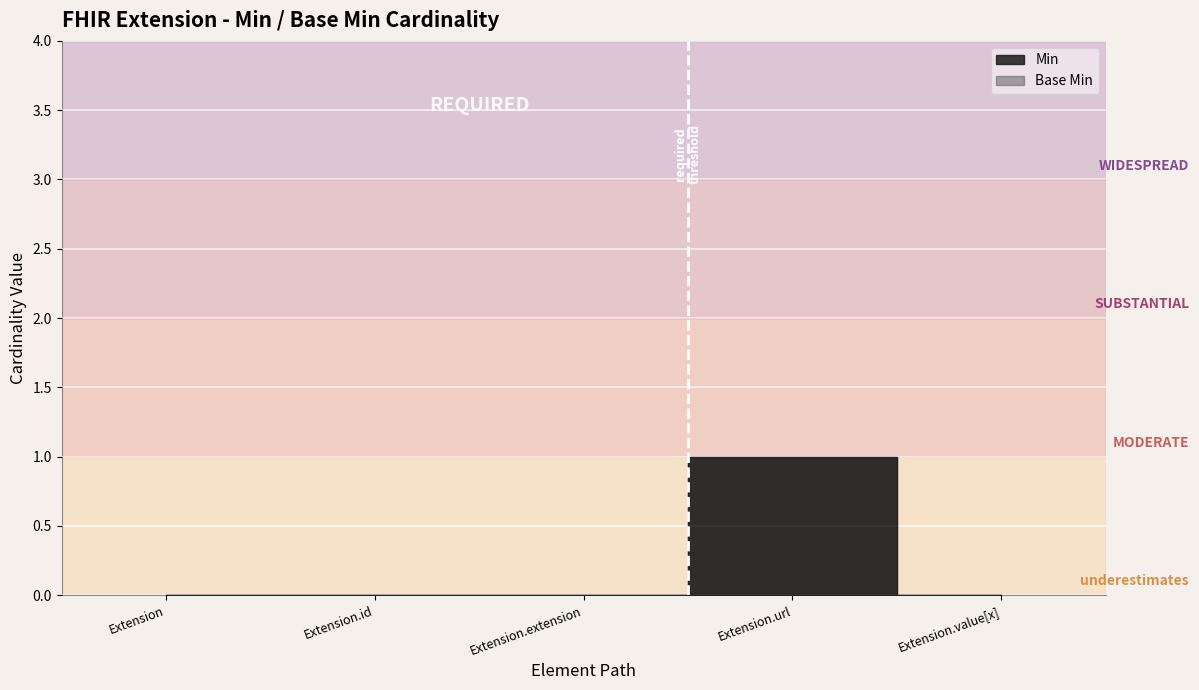

How many Min values are between 0 and 1?

5